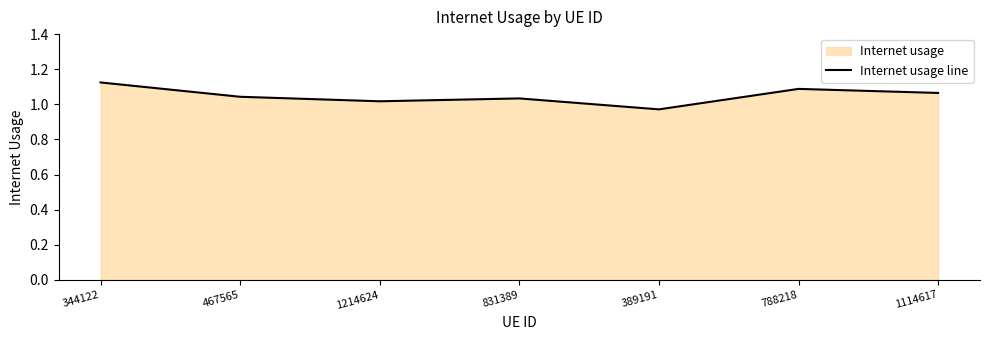

What position from the right is 467565?

6